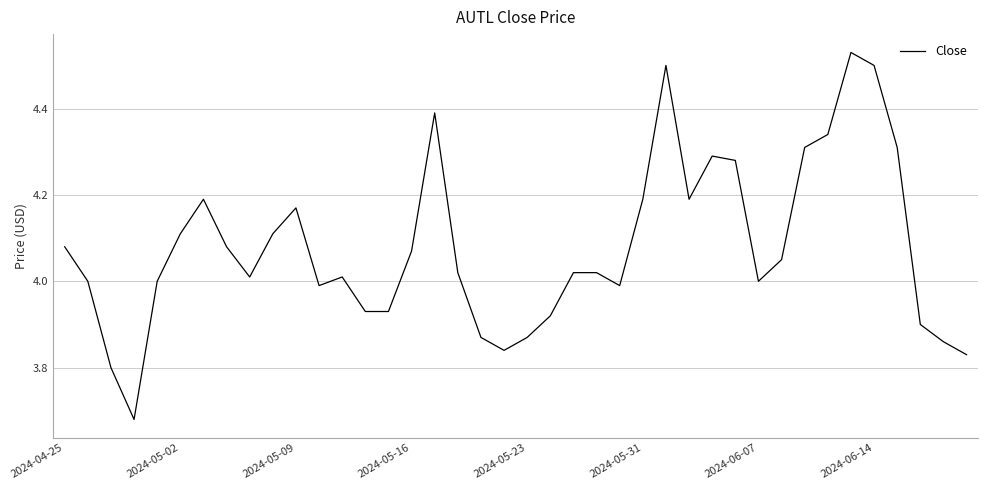

What is the difference between the maximum and minimum values?

0.9